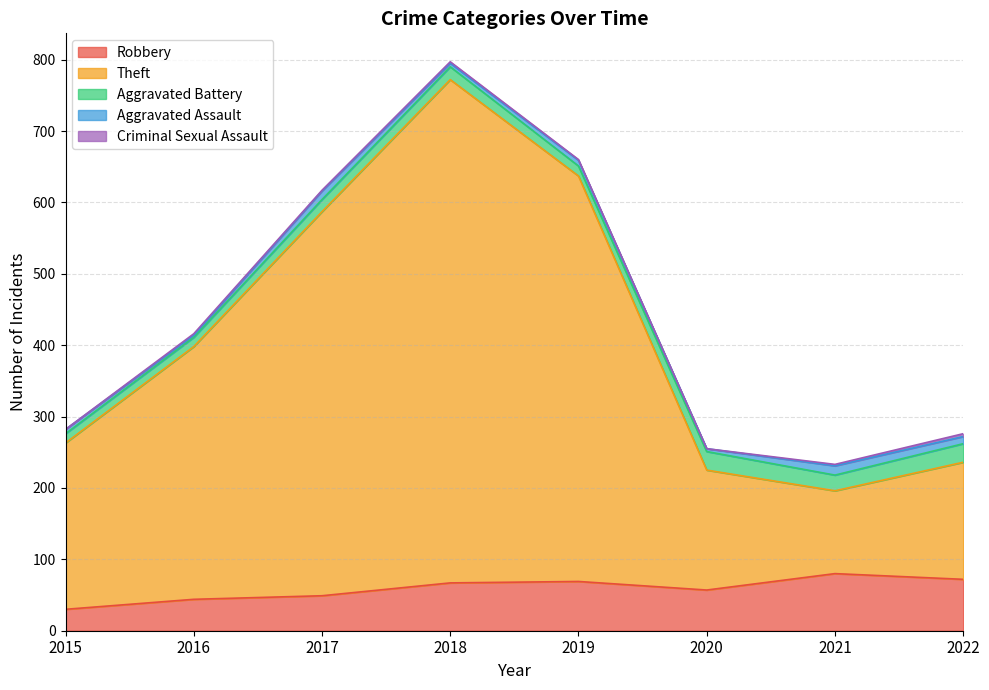

At which label does Aggravated Battery first exceed 18?

2020